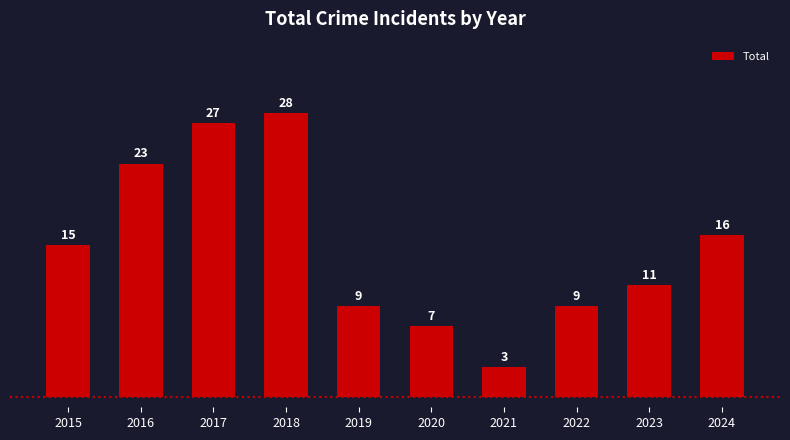

What is the difference between the maximum and second lowest values?

21